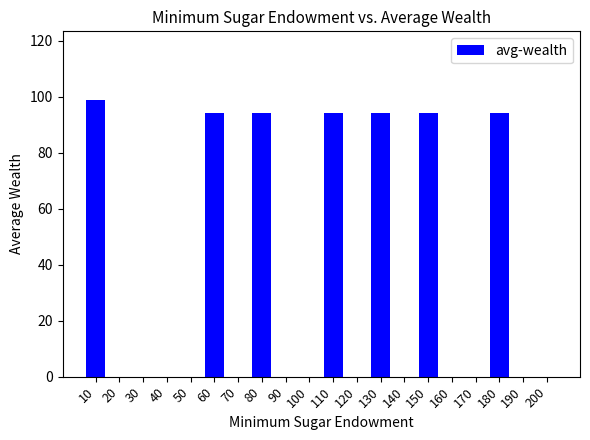

Which label corresponds to the largest value in the chart?

10